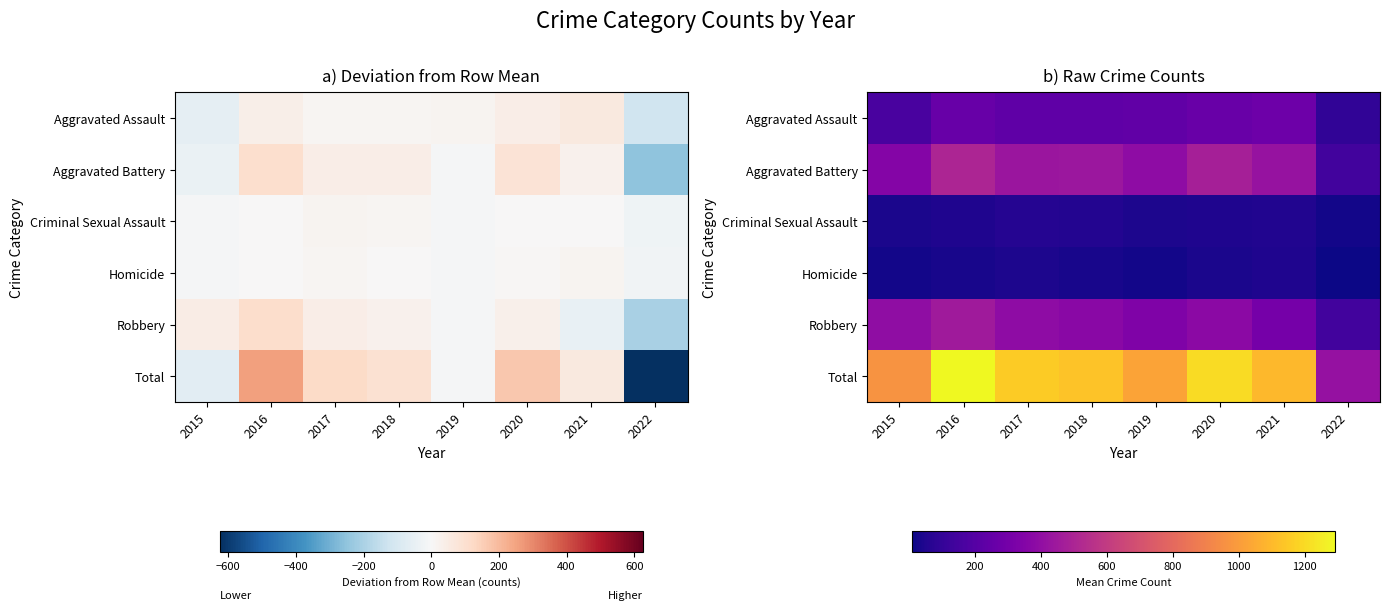

Is it true that Homicide equals 24 at 2019?

True